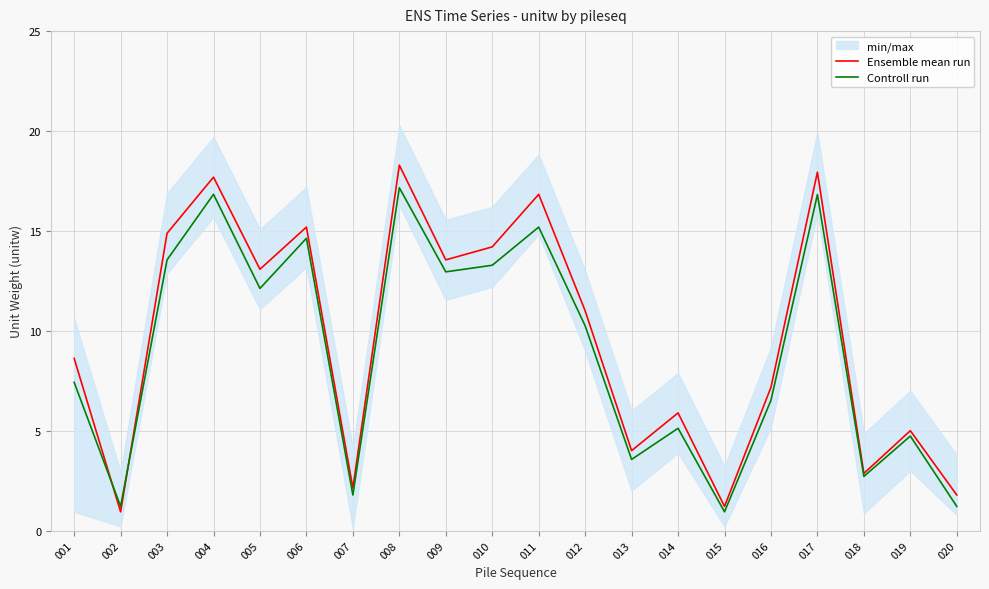

True or false: Ensemble mean run has more than 2 interior local peaks.

True